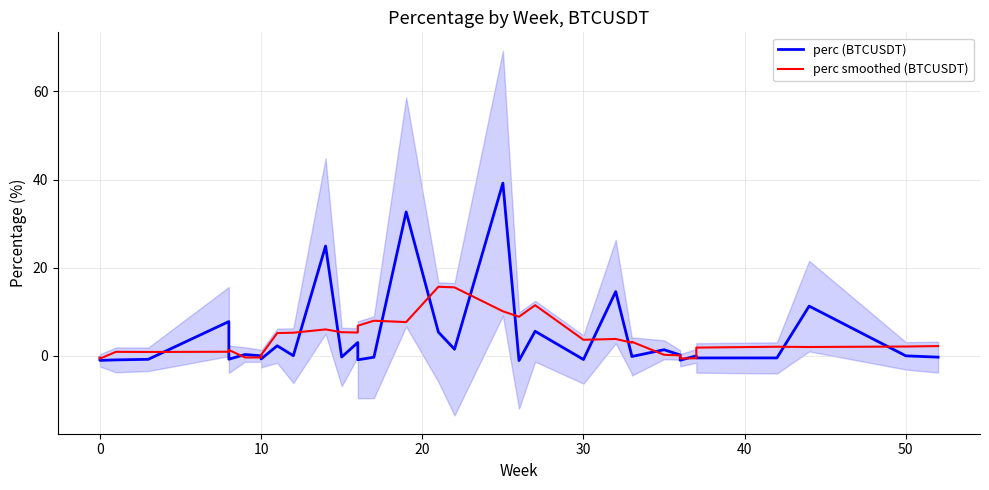

Does the chart display data point markers on the line(s)?

No